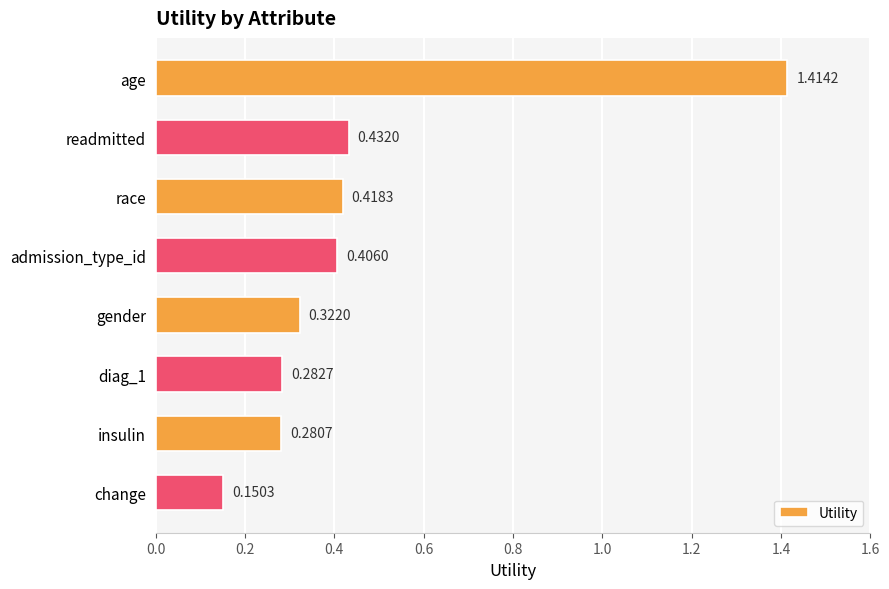

Between insulin and age, which is larger?

age